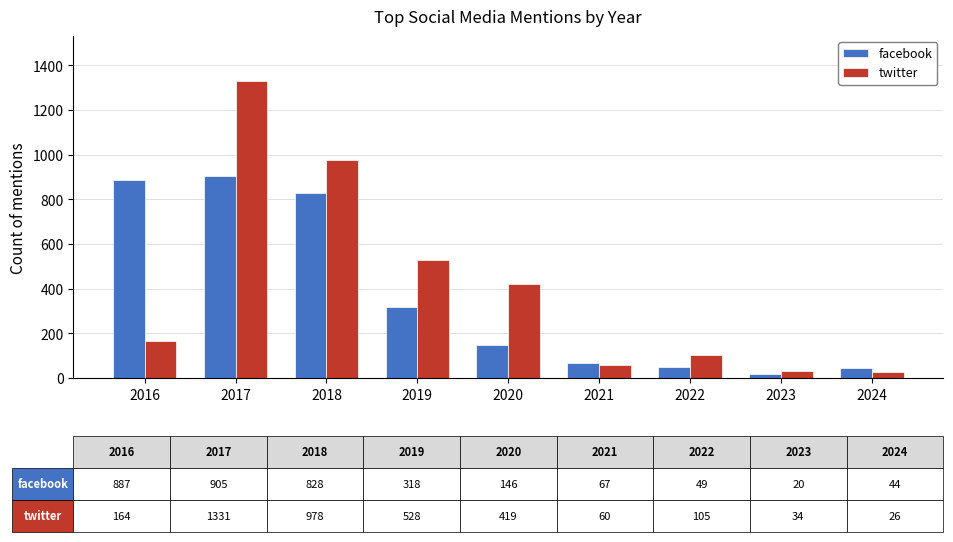

What is the difference between the maximum and minimum values in the facebook series?

885